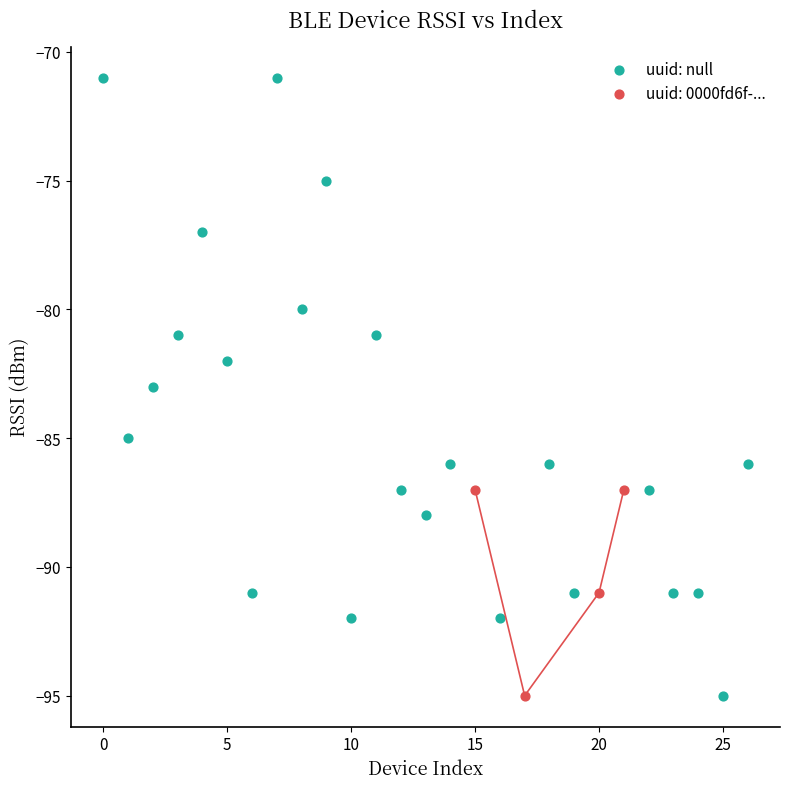

Which series reaches the maximum Y coordinate?

uuid: null